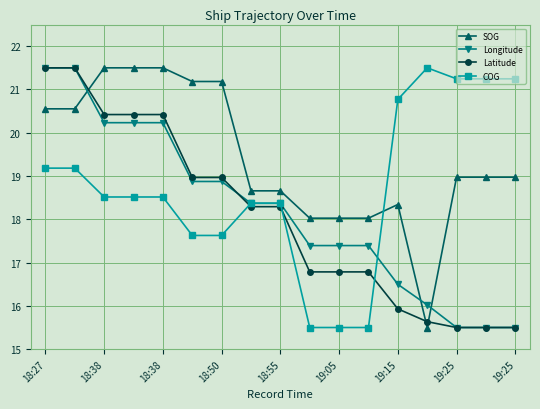

What is the value of the Longitude point at the 11th from the left?

17.4